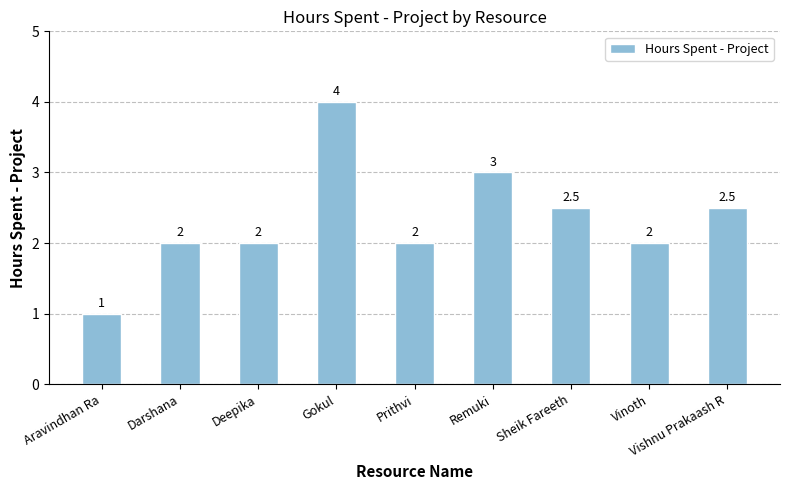

Read the value at Sheik Fareeth.

2.5